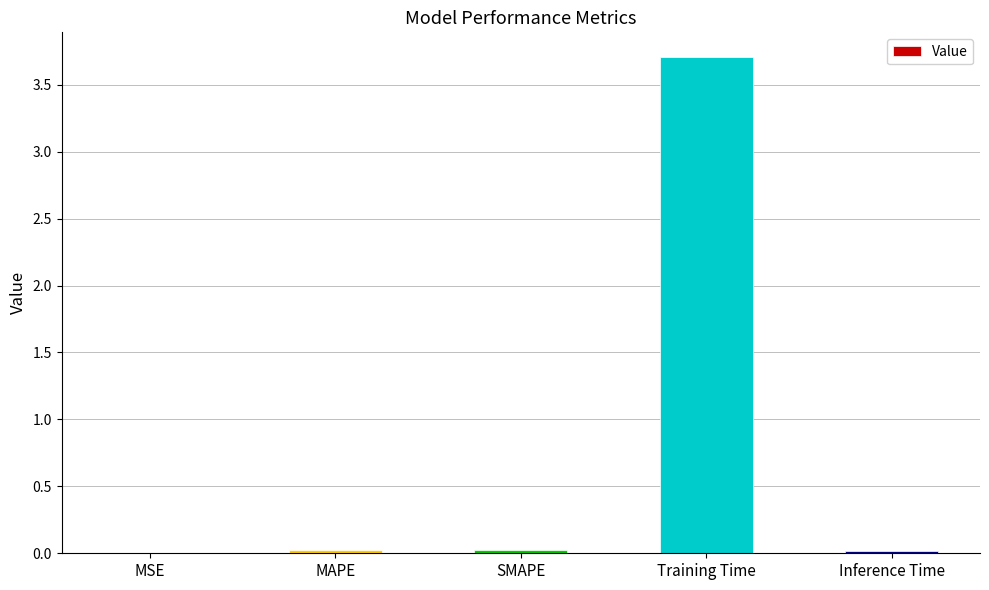

Which label corresponds to the largest value in the chart?

Training Time